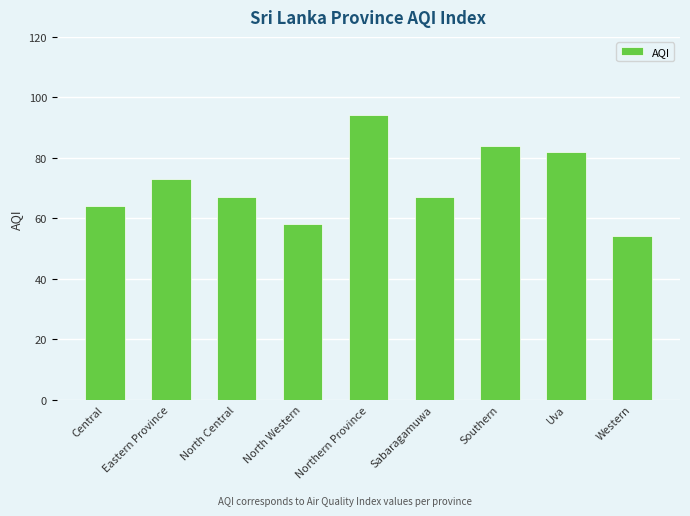

Approximately how many times larger is the value at Sabaragamuwa compared to Uva?

0.8